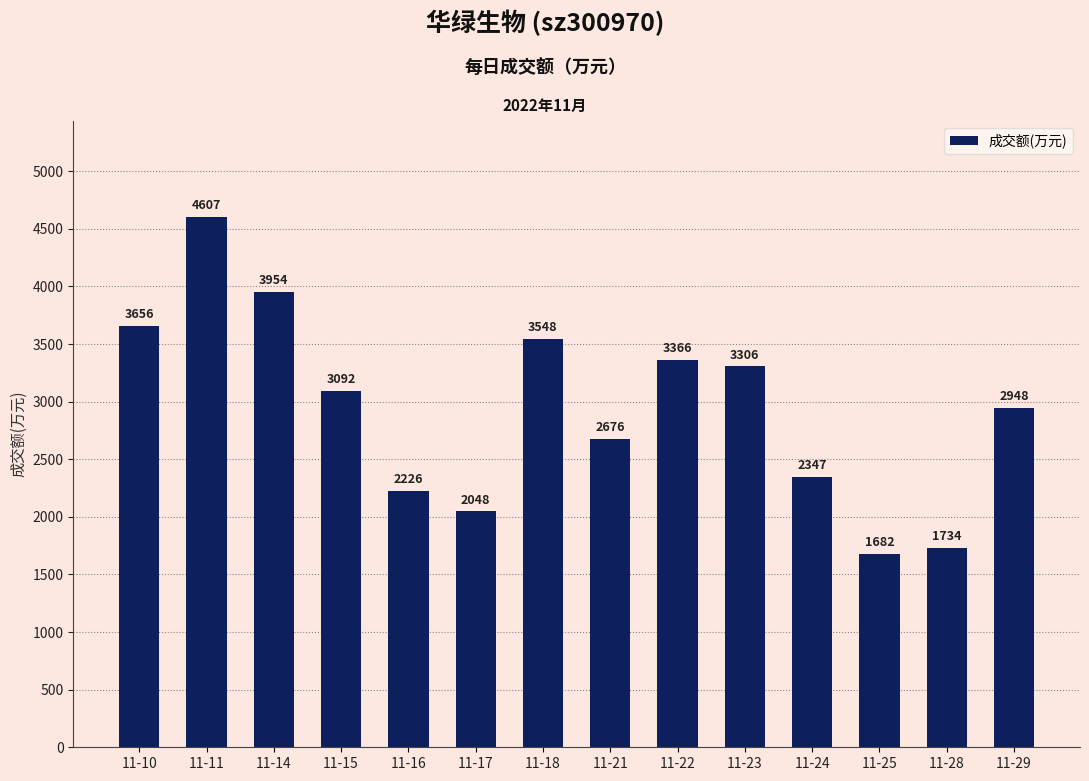

What is the value of the 5th bar from the left?

2226